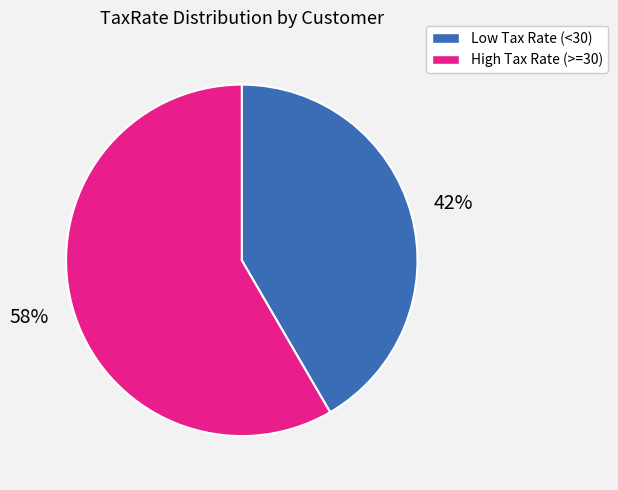

How many segments does this pie chart have?

2